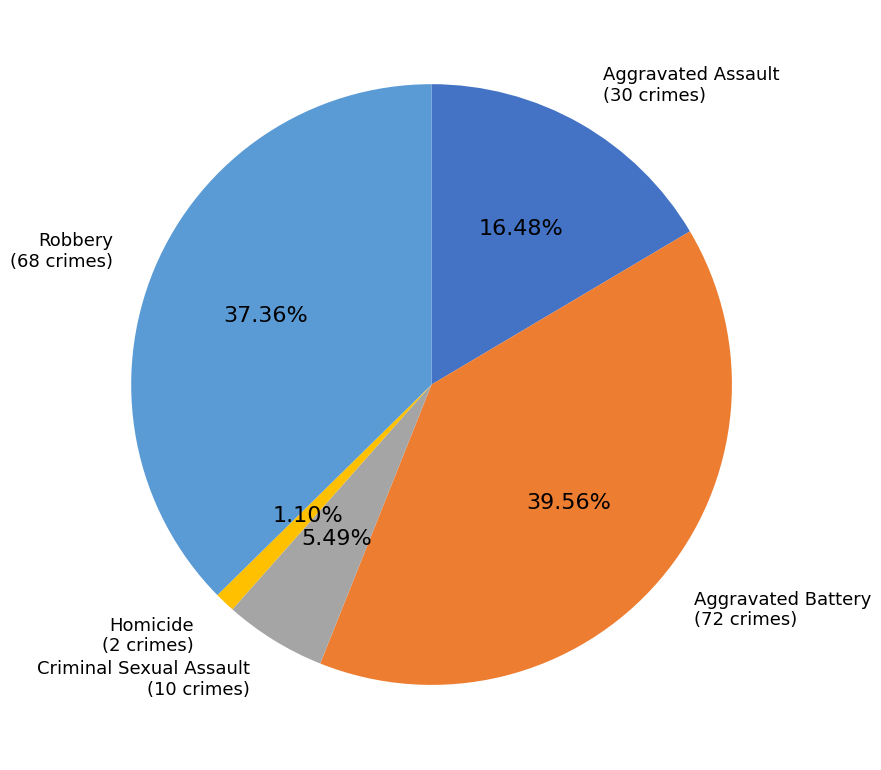

Is there any slice that represents more than half of the pie?

No